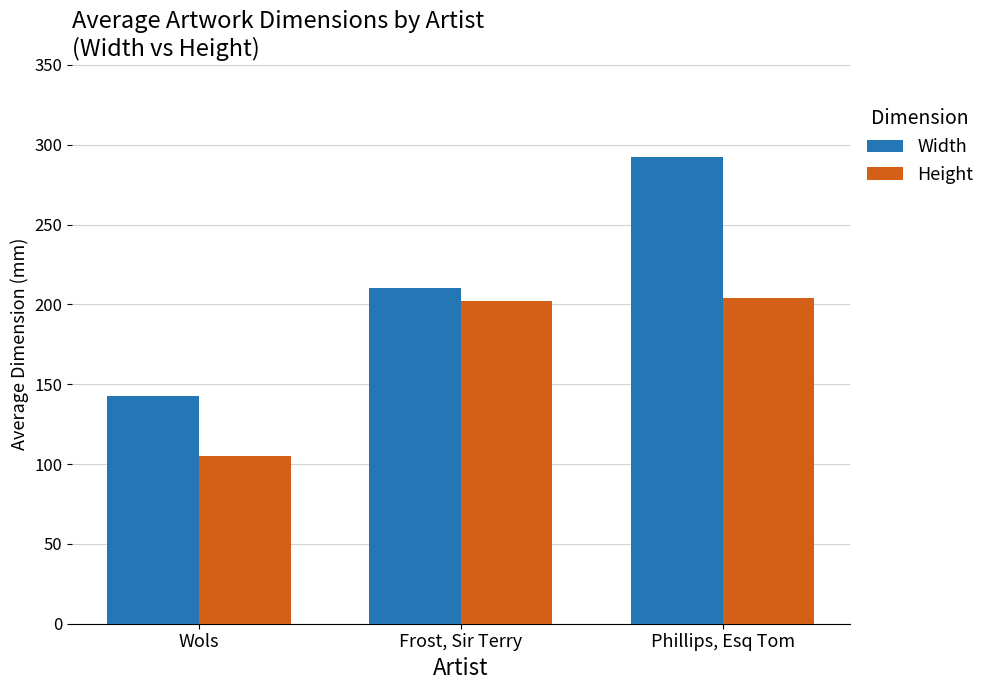

At how many categories does at least one series exceed 221?

1